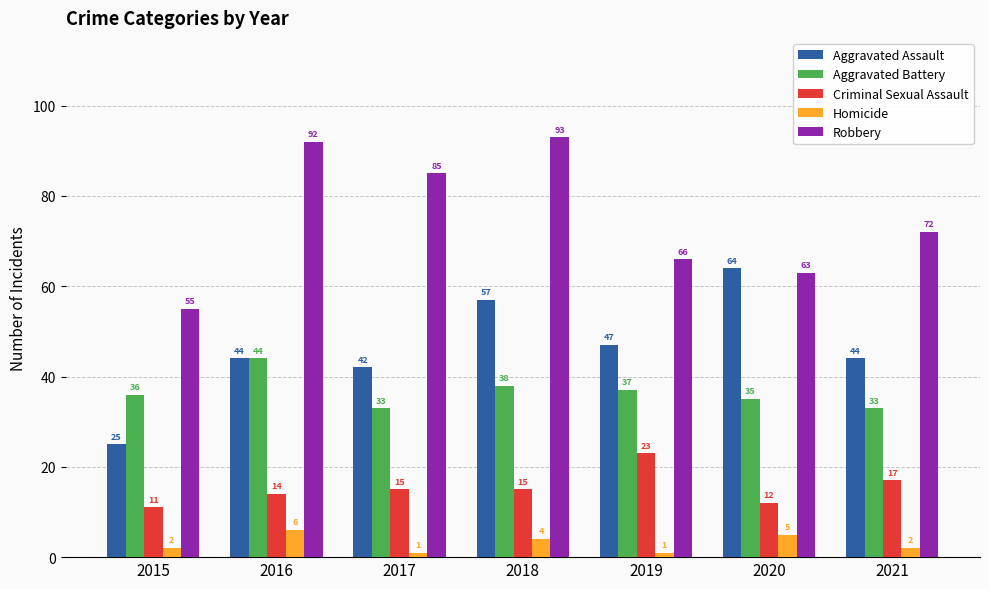

Which series has the largest range (max minus min)?

Aggravated Assault